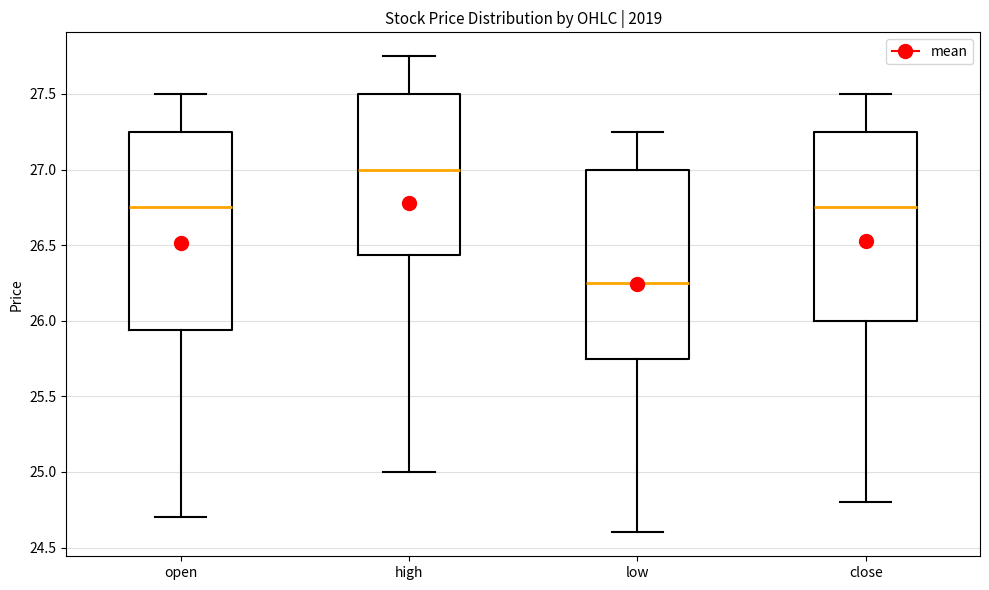

Which box is the tallest, from its lower edge to its upper edge?

open